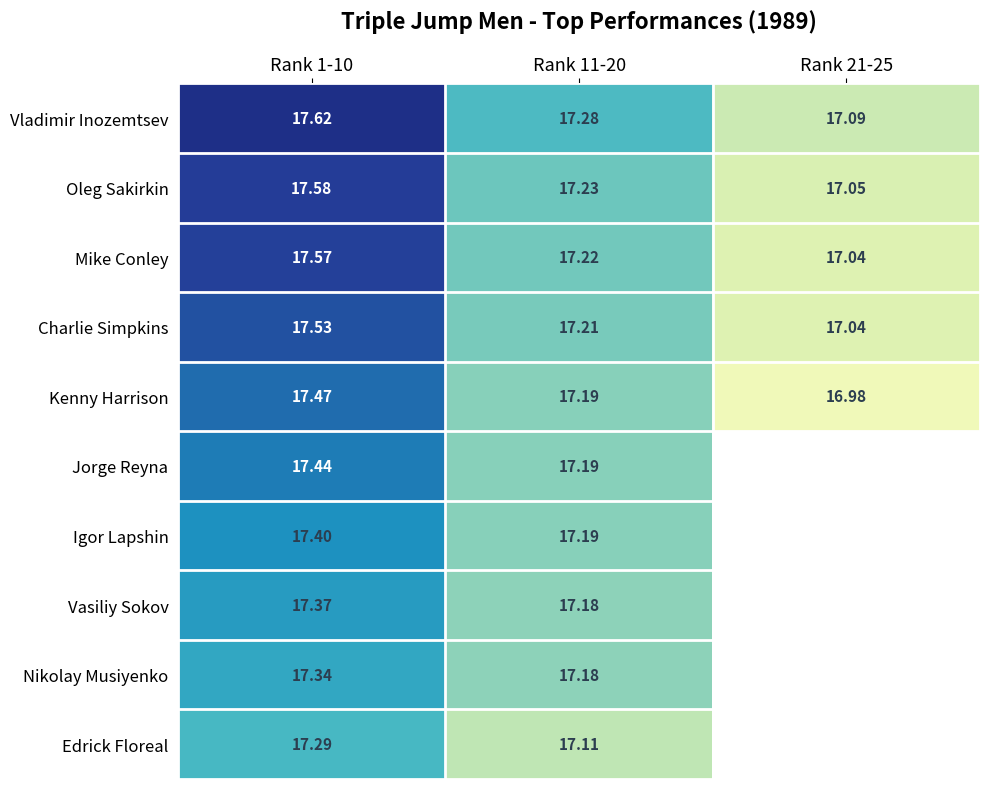

Is the value of Edrick Floreal at Rank 1-10 greater than the value of Igor Lapshin at Rank 1-10?

No